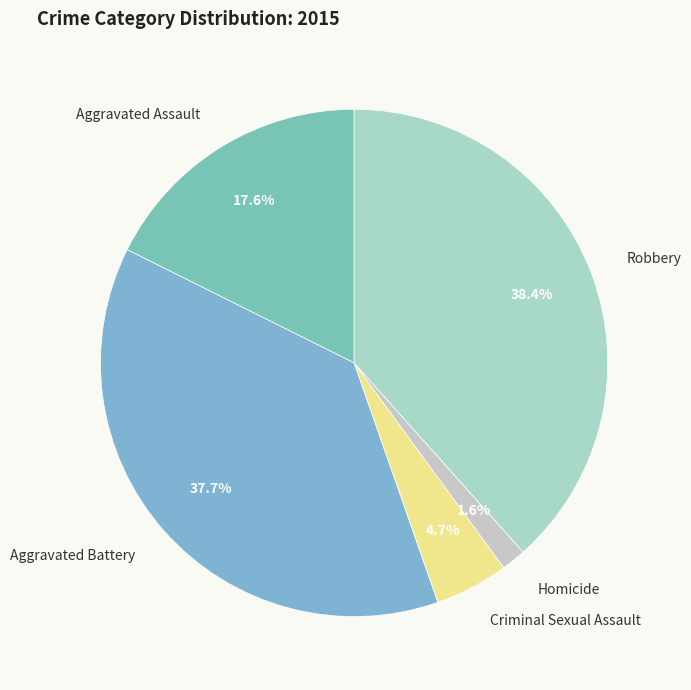

To the nearest percent, what is the difference between the Aggravated Battery and Criminal Sexual Assault slice percentages?

33%